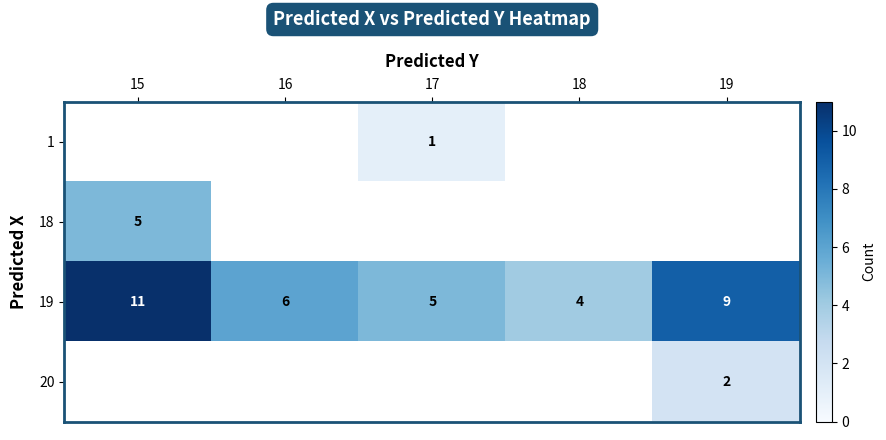

Between 19 and 16, which is larger?

16